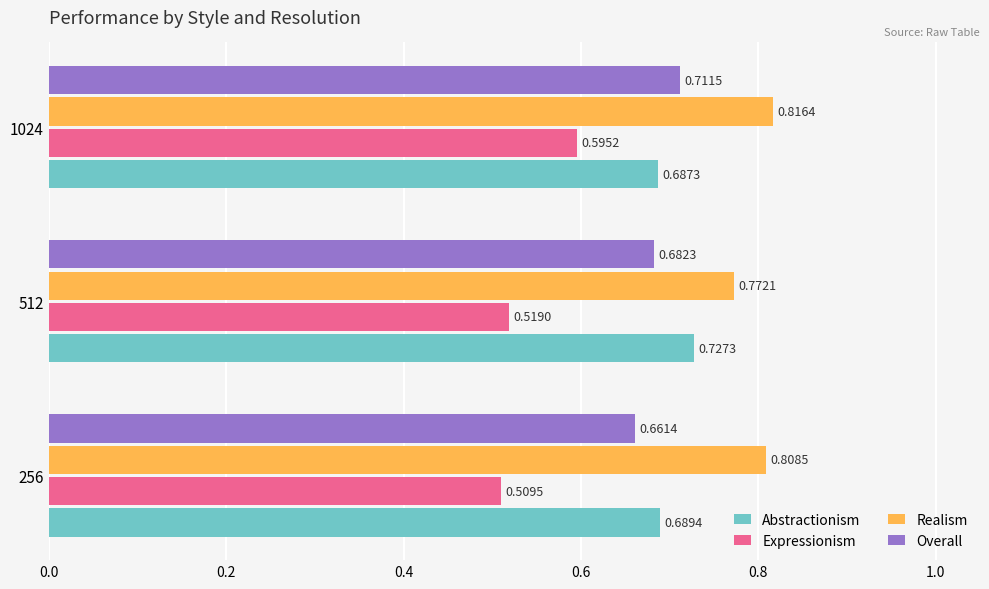

What is the sum of the Expressionism values at 512 and 256?

1.0